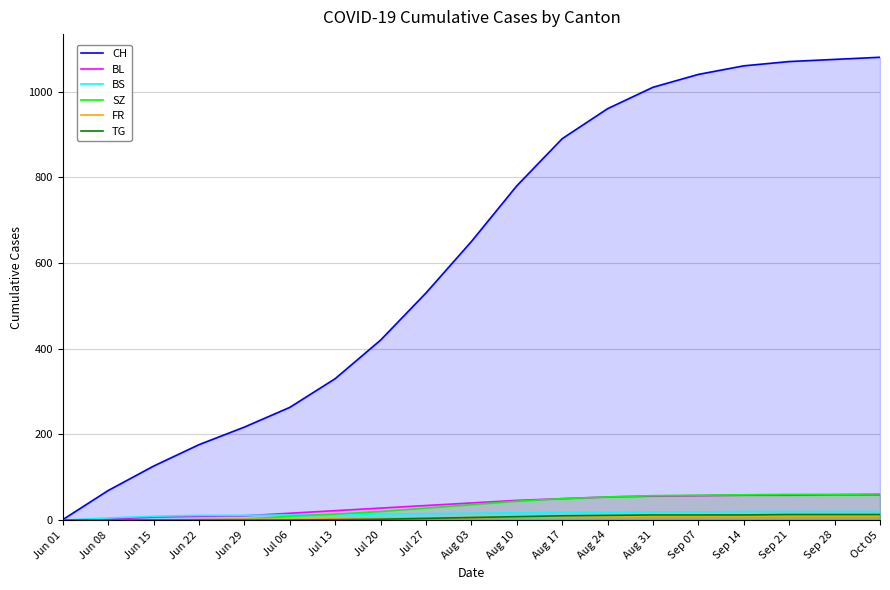

What are all the series names shown in the legend?

CH, BL, BS, SZ, FR, TG